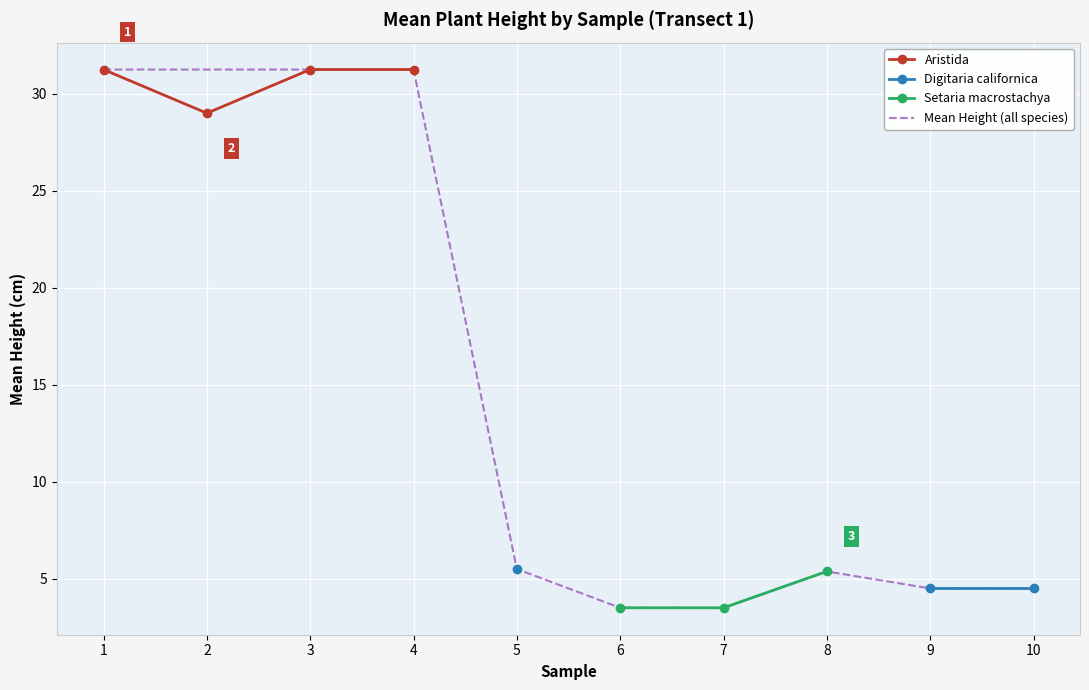

Which label corresponds to the largest value in the chart?

1